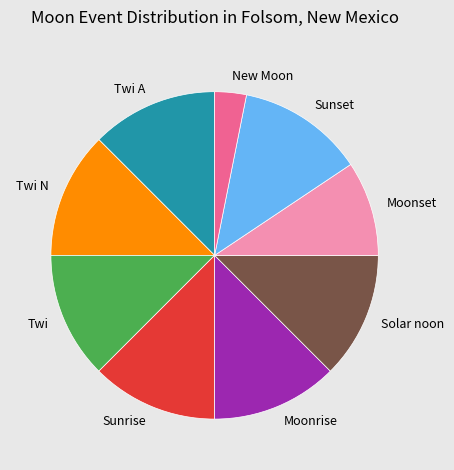

Which category has the smallest portion of the pie?

New Moon